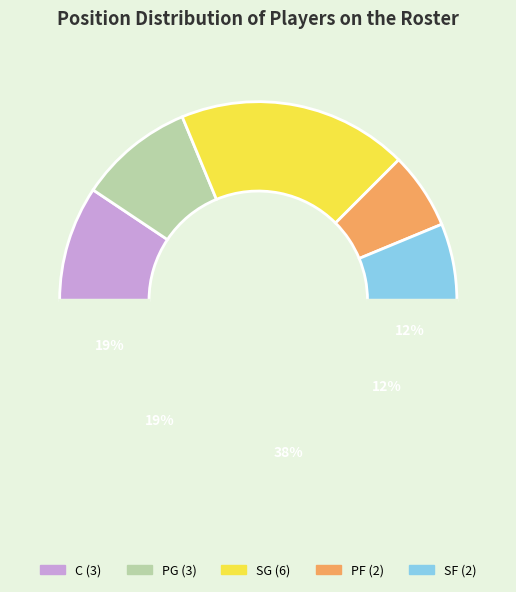

Combined, what portion of the pie is SG and PF?

50.0%